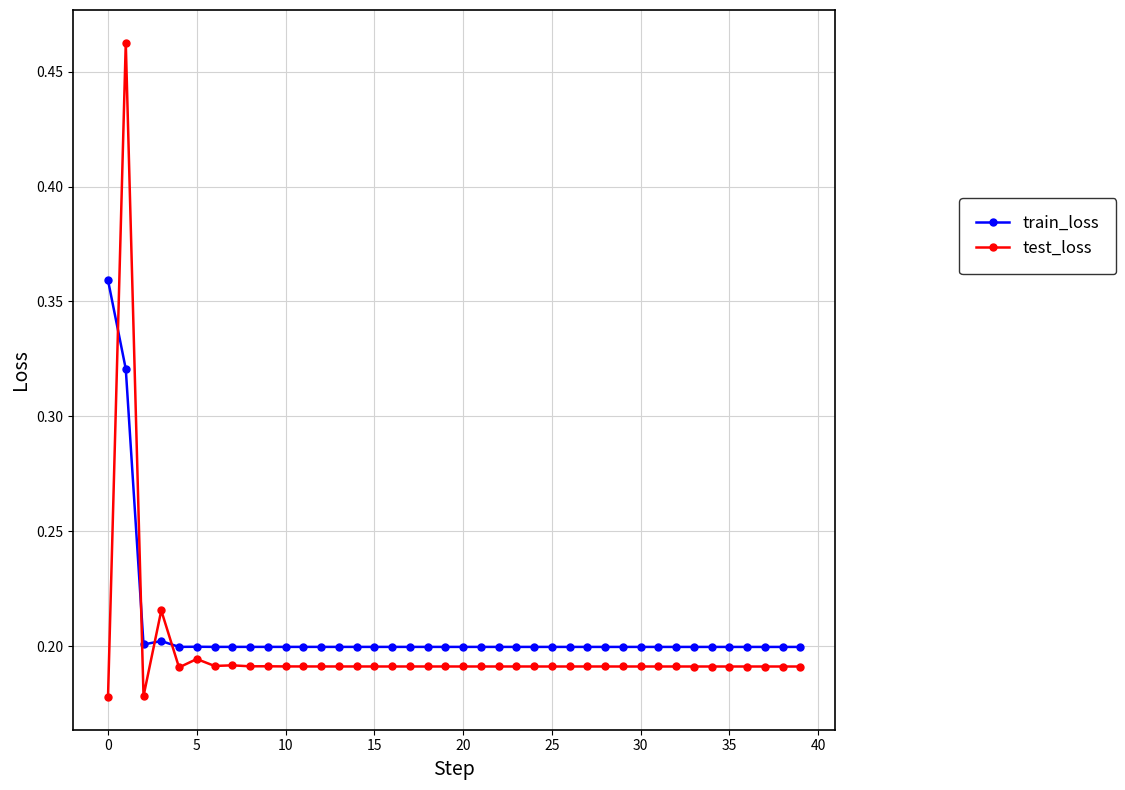

Rank the series by their maximum value, from lowest to highest.

train_loss, test_loss